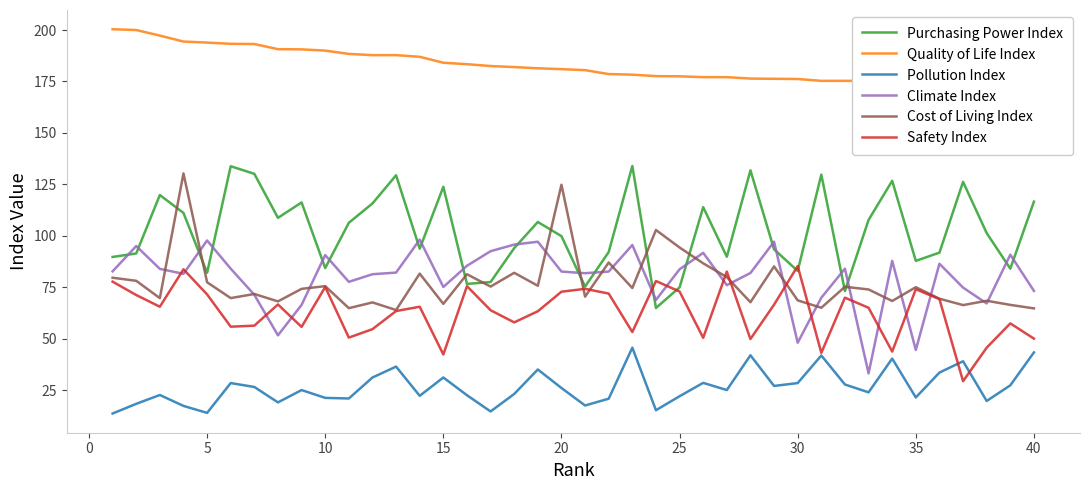

Is this an area chart (filled region under the line)?

No